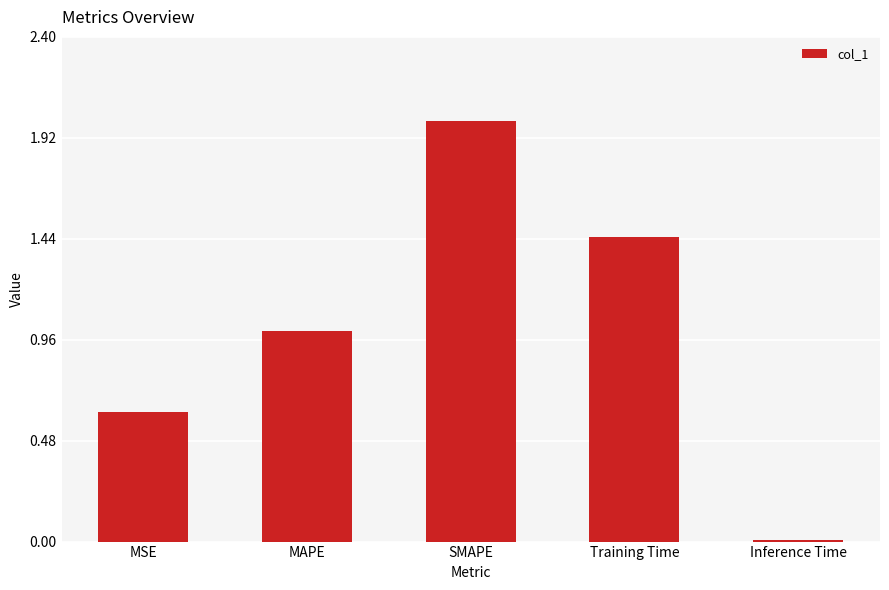

Is it true that the value at MAPE is 1.7?

False